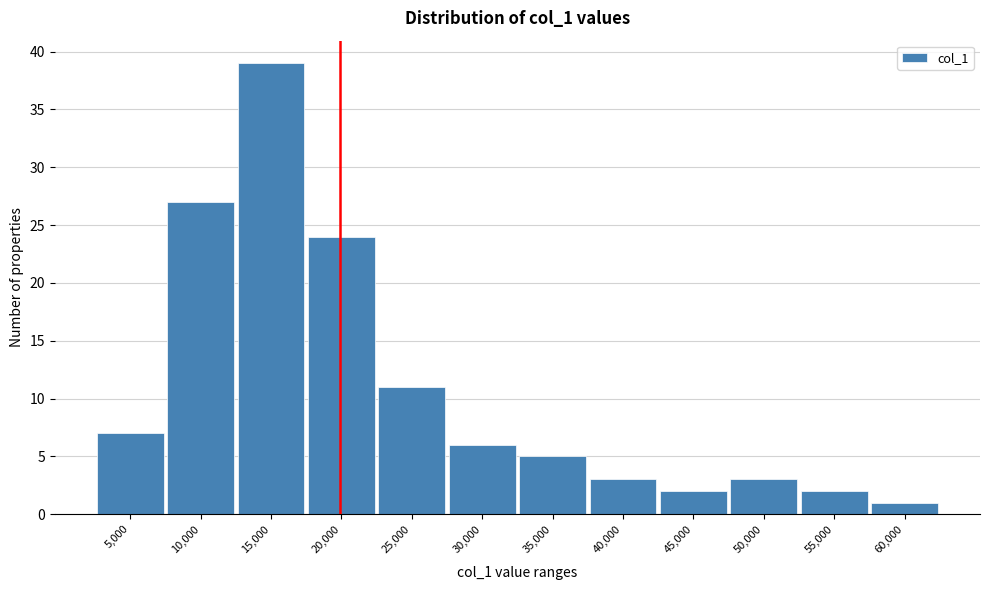

Reading right to left, what are all the values shown in this chart?

1	2	3	2	3	5	6	11	24	39	27	7